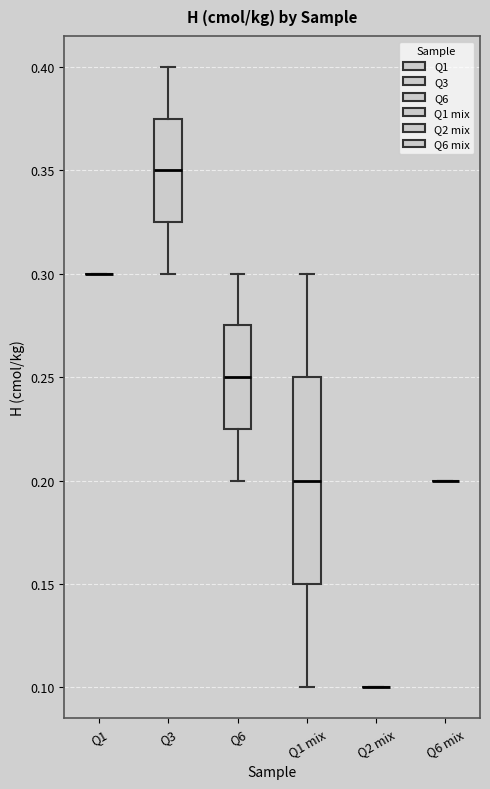

Which box is the tallest, from its lower edge to its upper edge?

Q1 mix